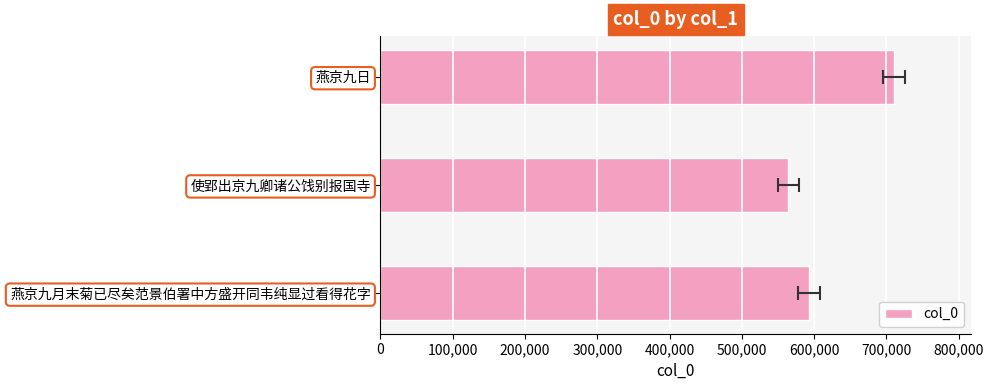

Between 200,000 and 0, which is larger?

200,000